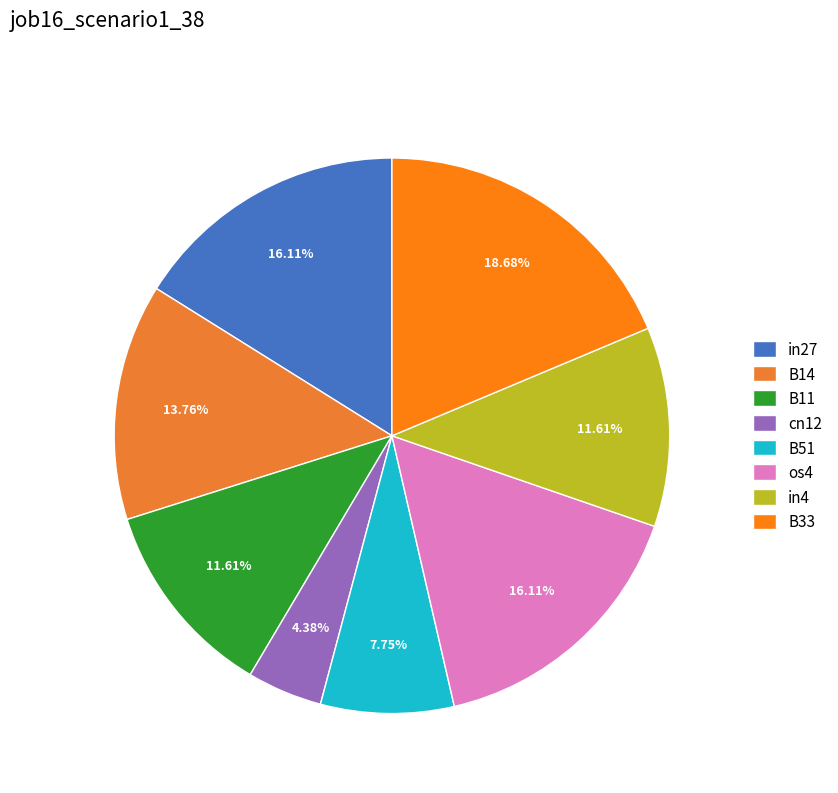

Which slice is the largest?

B33